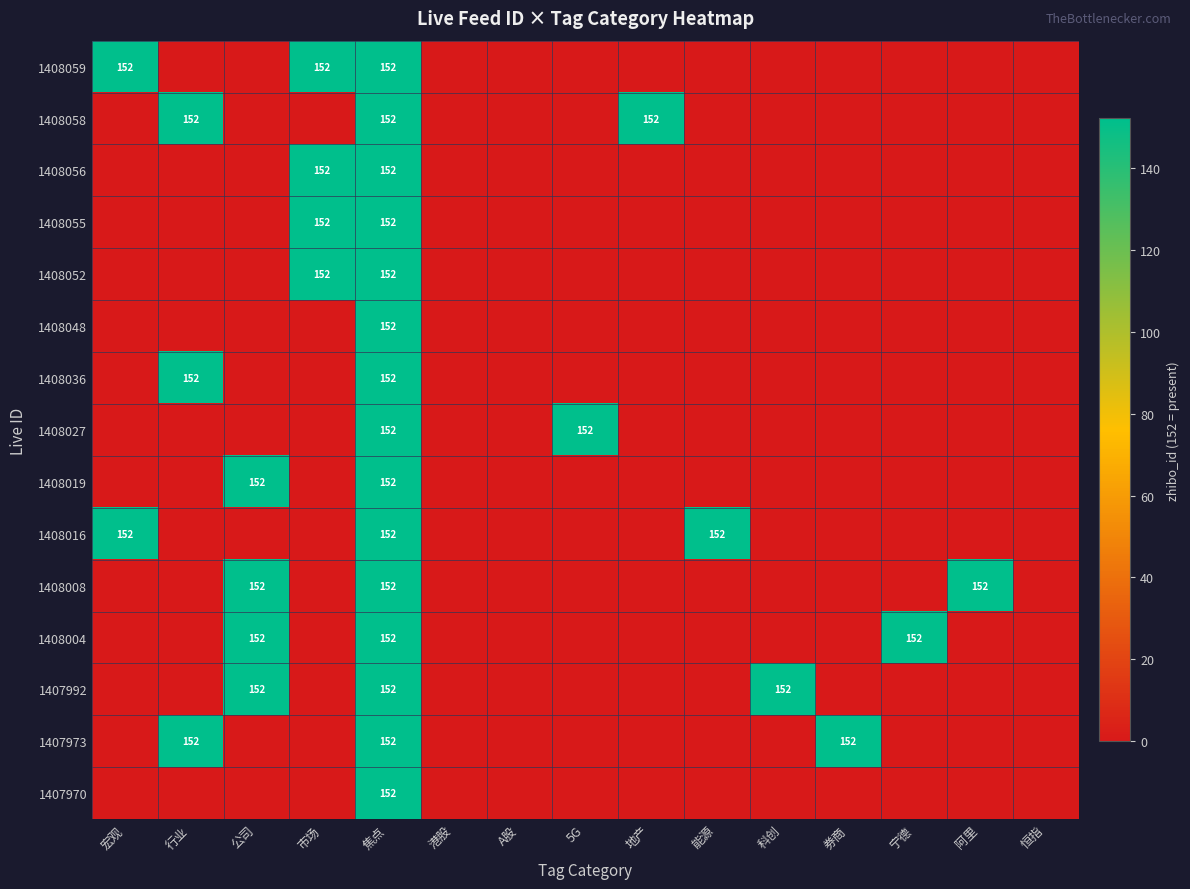

At which label does 1408027 reach its minimum?

宏观